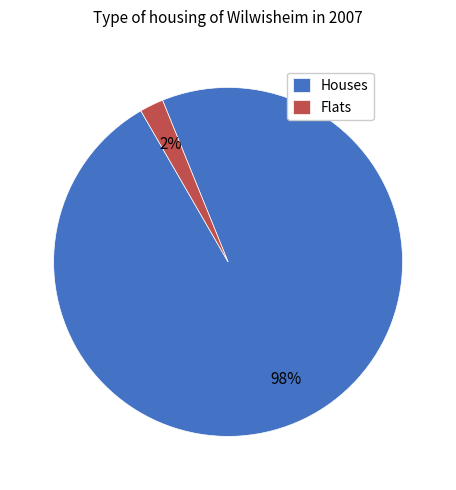

Is it true that Flats is 16% of the pie?

False